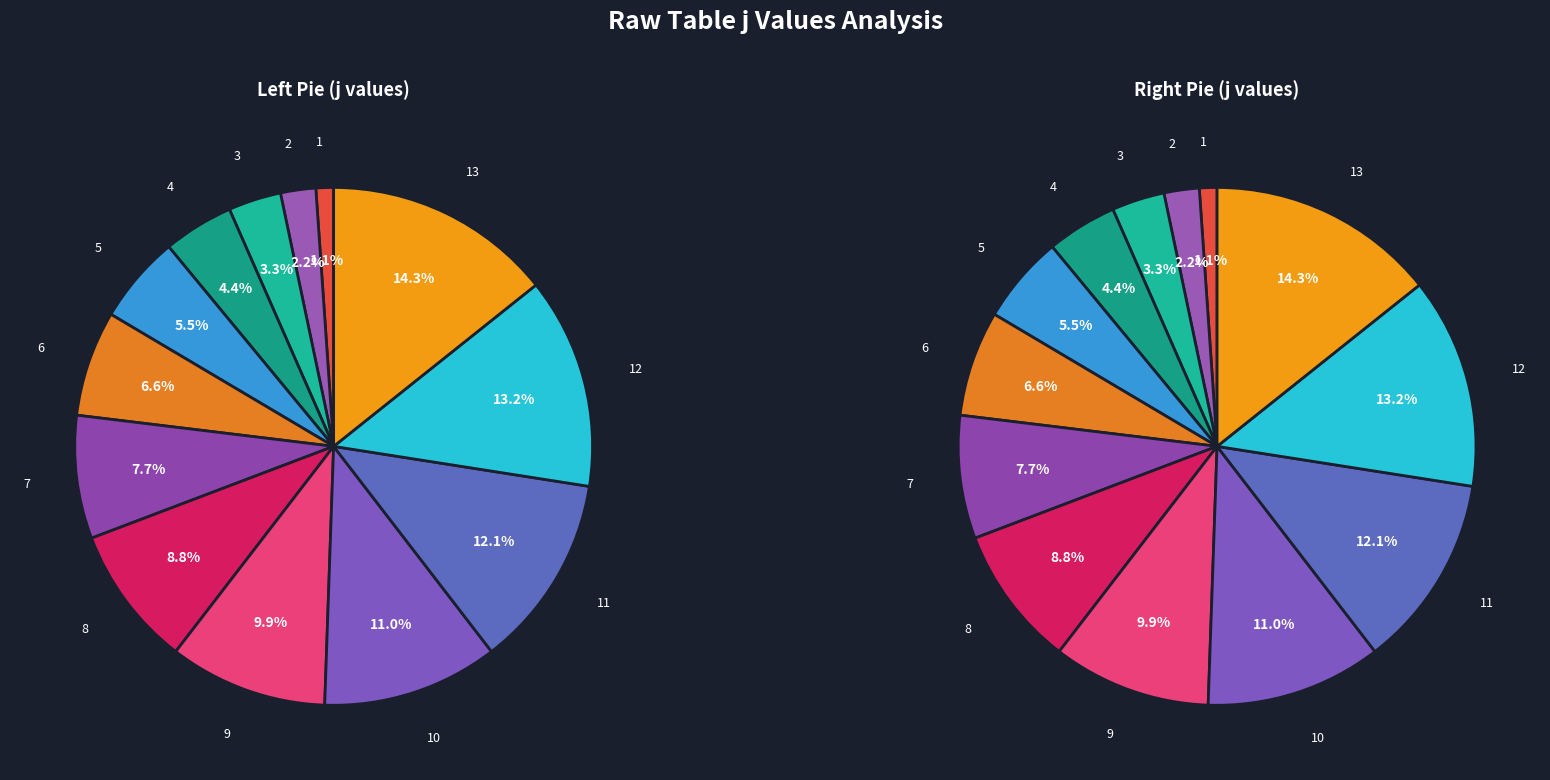

The 7 slice represents 1% of the pie. True or false?

False